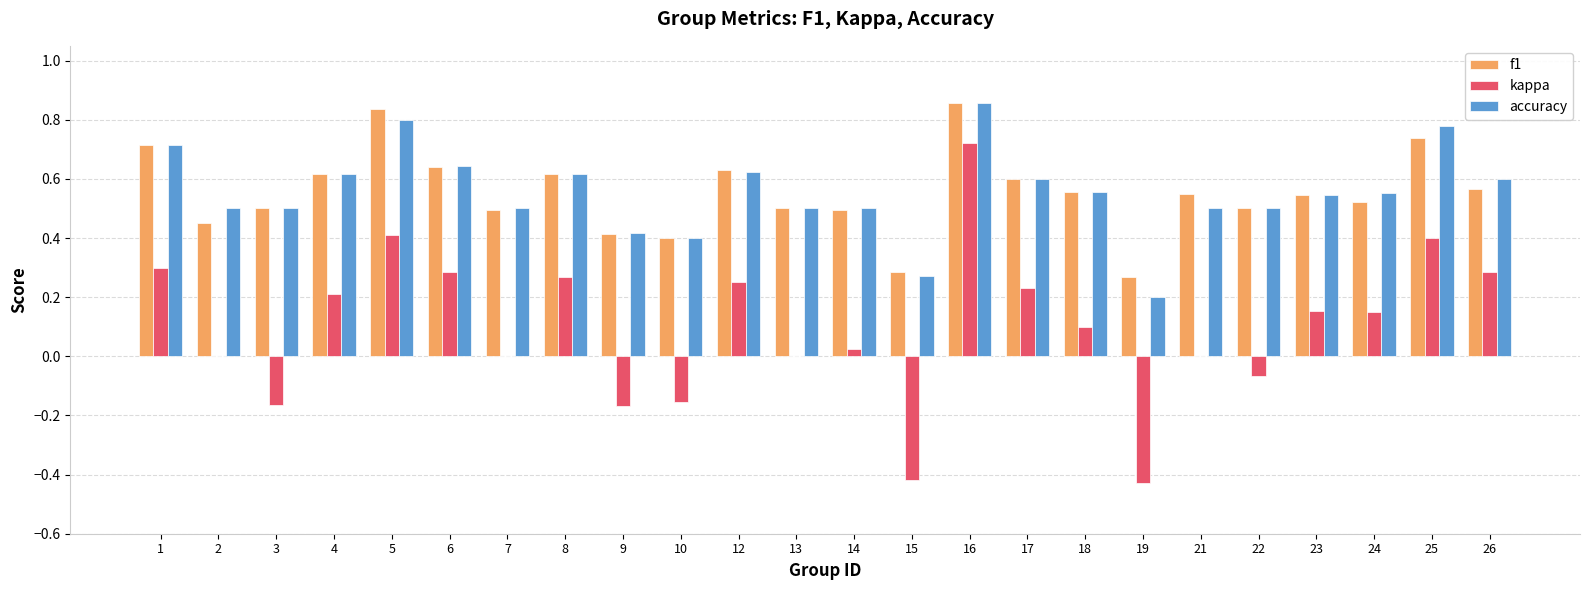

At which label is f1 closest to 0?

19